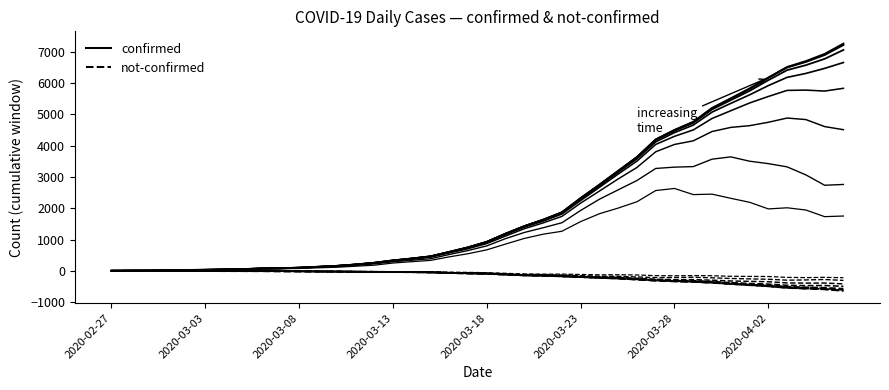

Which category has the lowest value in the confirmed series?

2020-02-27